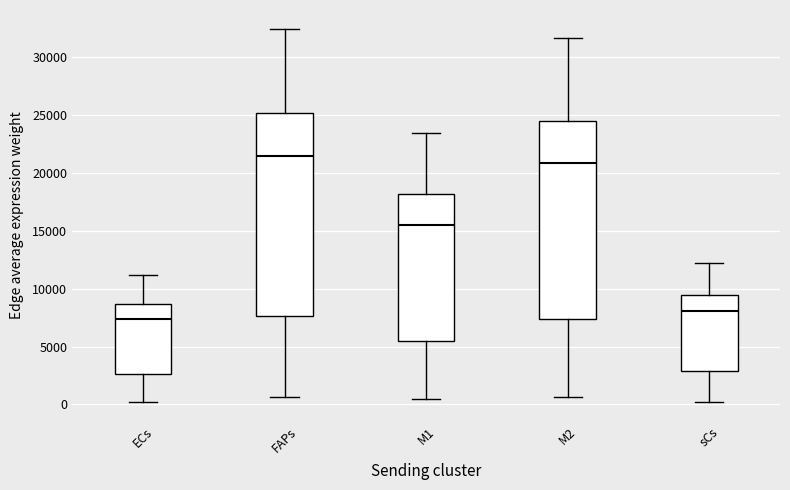

Reading left to right, transcribe this box plot: for each box, give where its median line is, the range the box spans, and where its two whiskers end, as read against the y-axis. The values are not printed on the chart, so give them approximately, as read against the axis.

ECs: median 7500, box 2500 to 8500, whiskers 0 to 11000
FAPs: median 21500, box 7500 to 25000, whiskers 500 to 32500
M1: median 15500, box 5500 to 18000, whiskers 500 to 23500
M2: median 21000, box 7500 to 24500, whiskers 500 to 31500
sCs: median 8000, box 3000 to 9500, whiskers 0 to 12000